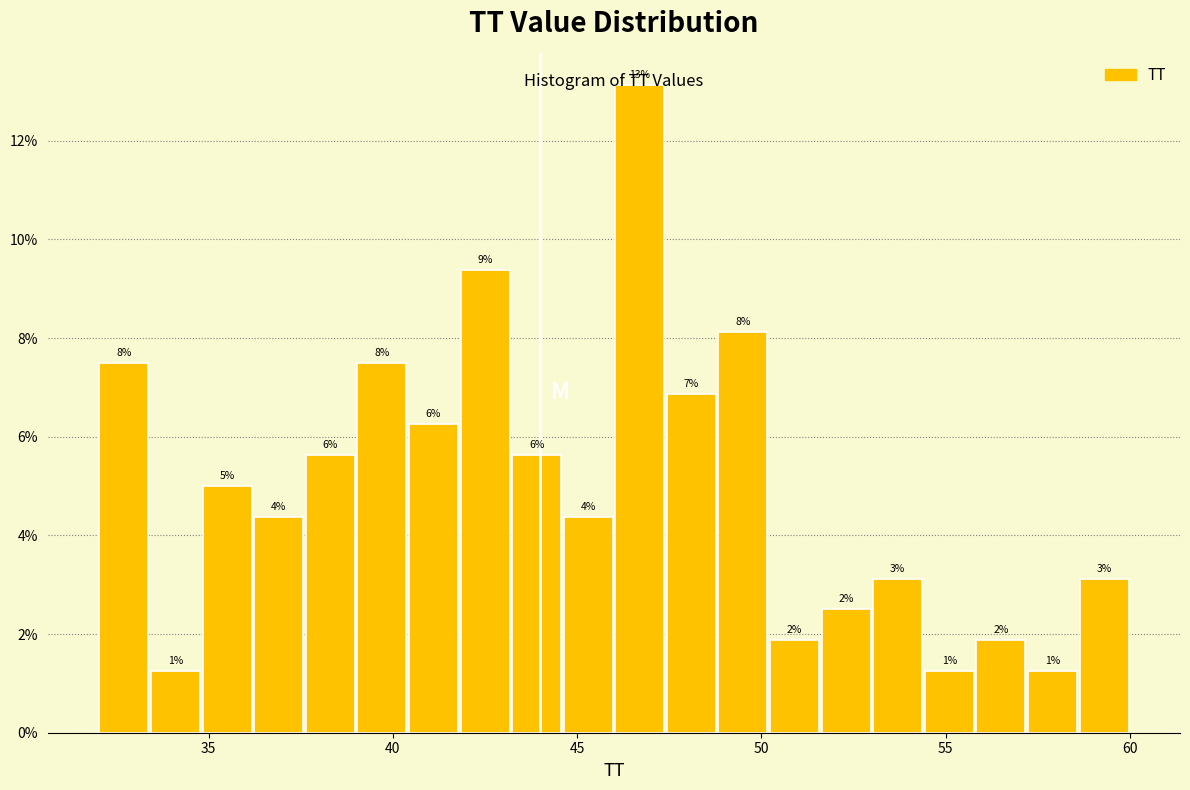

Around what value on the x-axis is the tallest bar? Give the approximate position of its centre, as read against the axis.

46.5